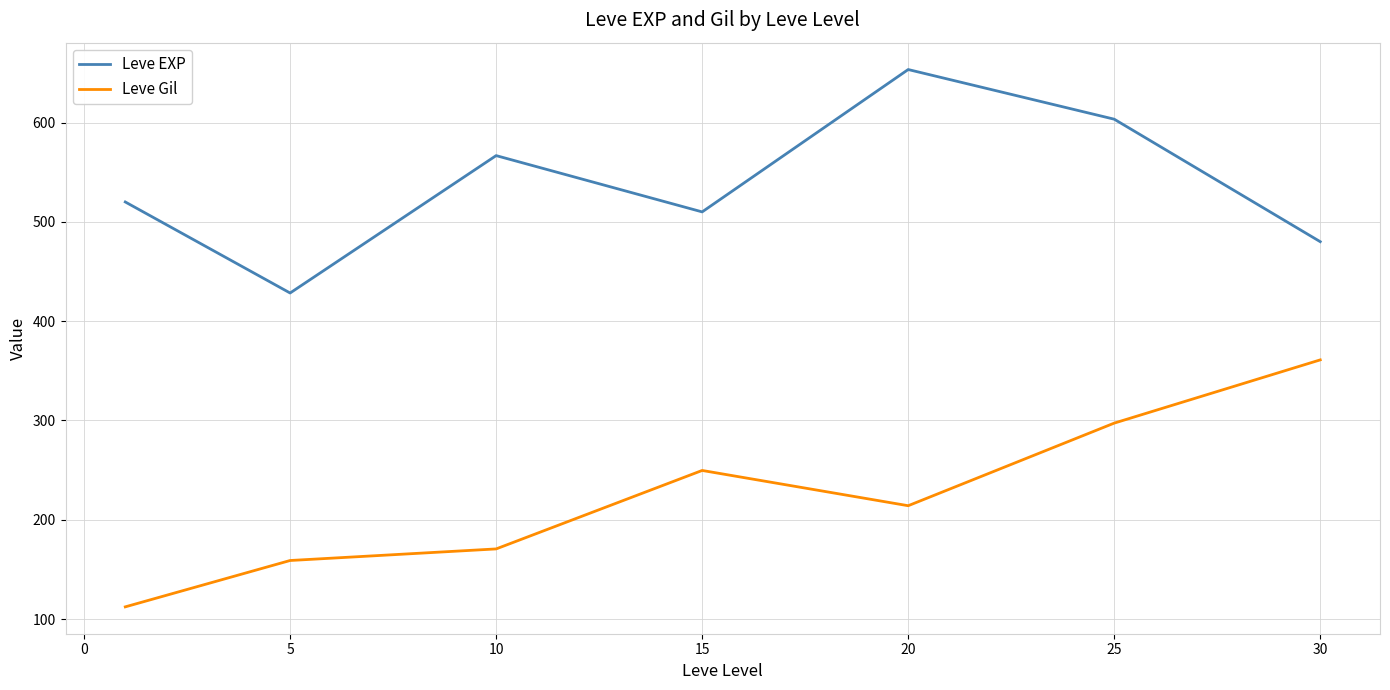

At how many categories does at least one series exceed 434?

6